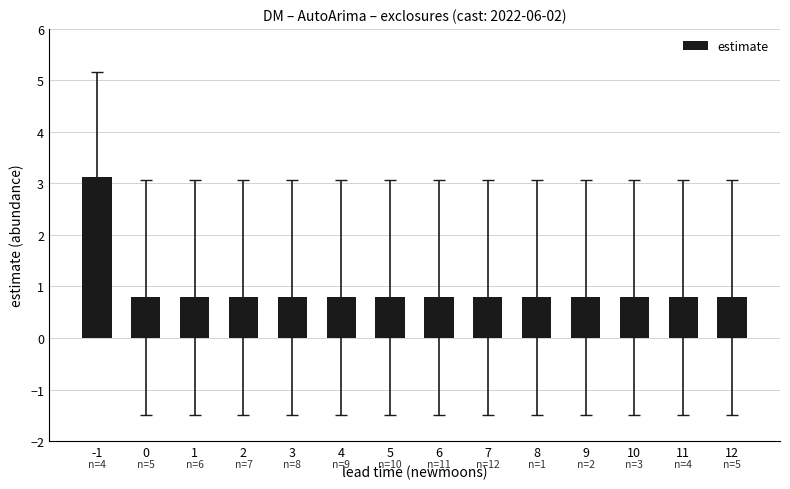

What value does the data have at 4?

0.8